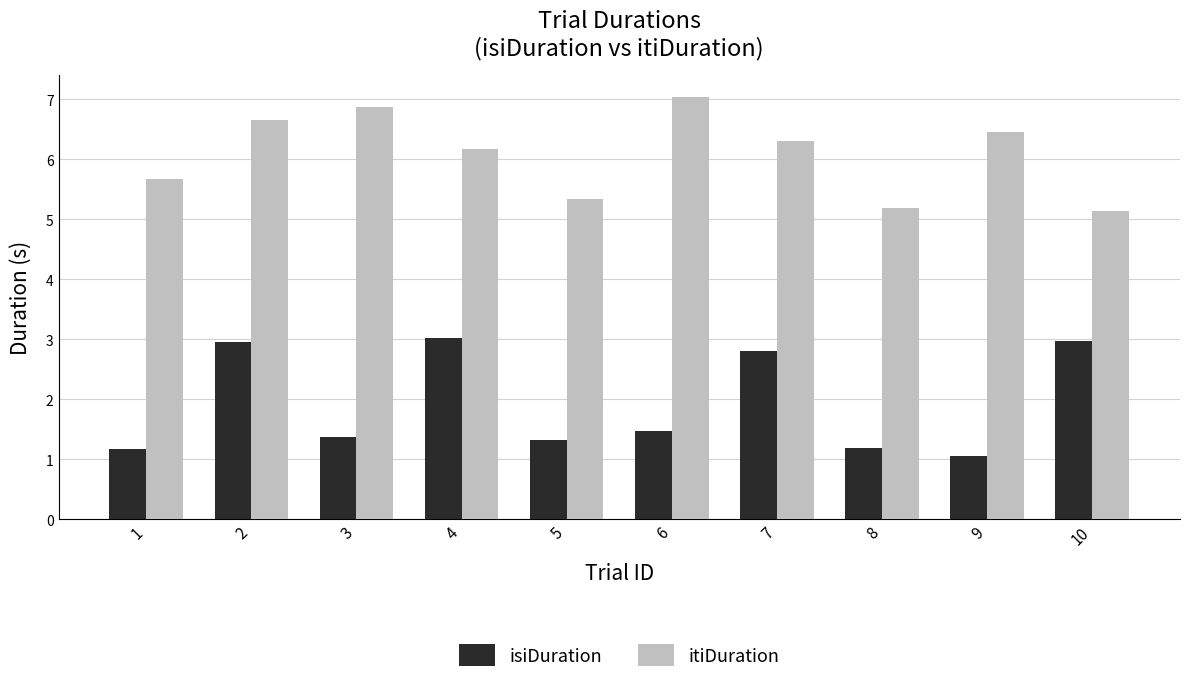

Is the value of itiDuration at 6 greater than the value of isiDuration at 8?

Yes